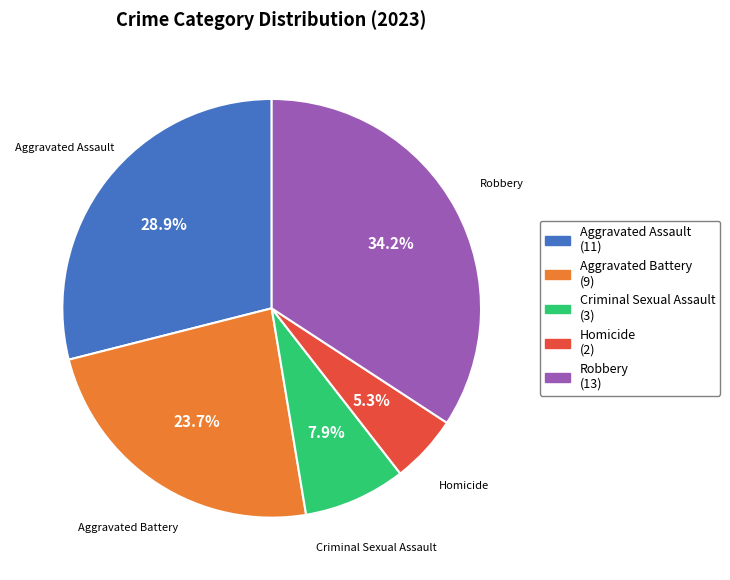

What is the total percentage of Aggravated Assault and Aggravated Battery?

52.6%